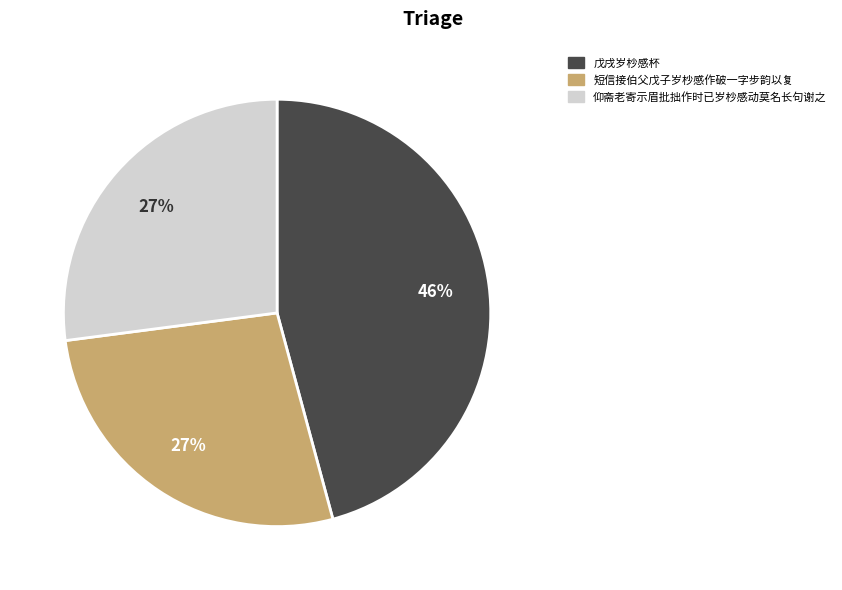

What percentage is the 戊戌岁杪感杯 slice, to the nearest percent?

46%